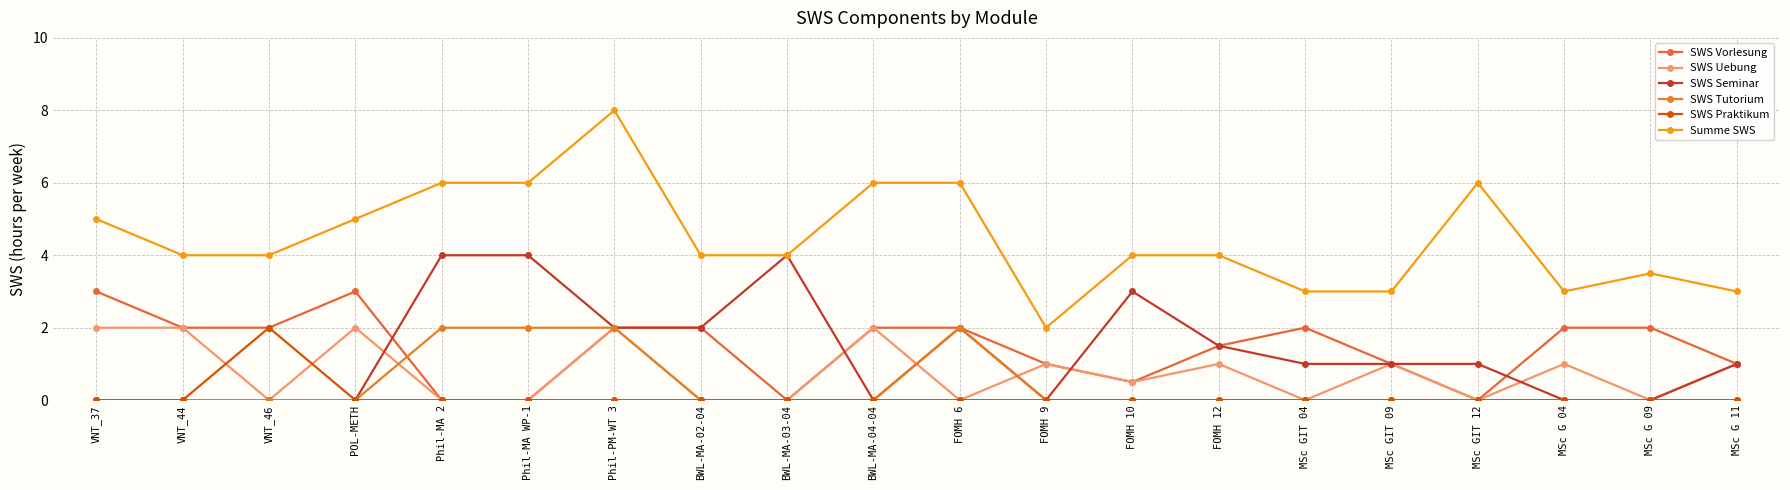

Which category has the highest value in the SWS Vorlesung series?

VNT_37